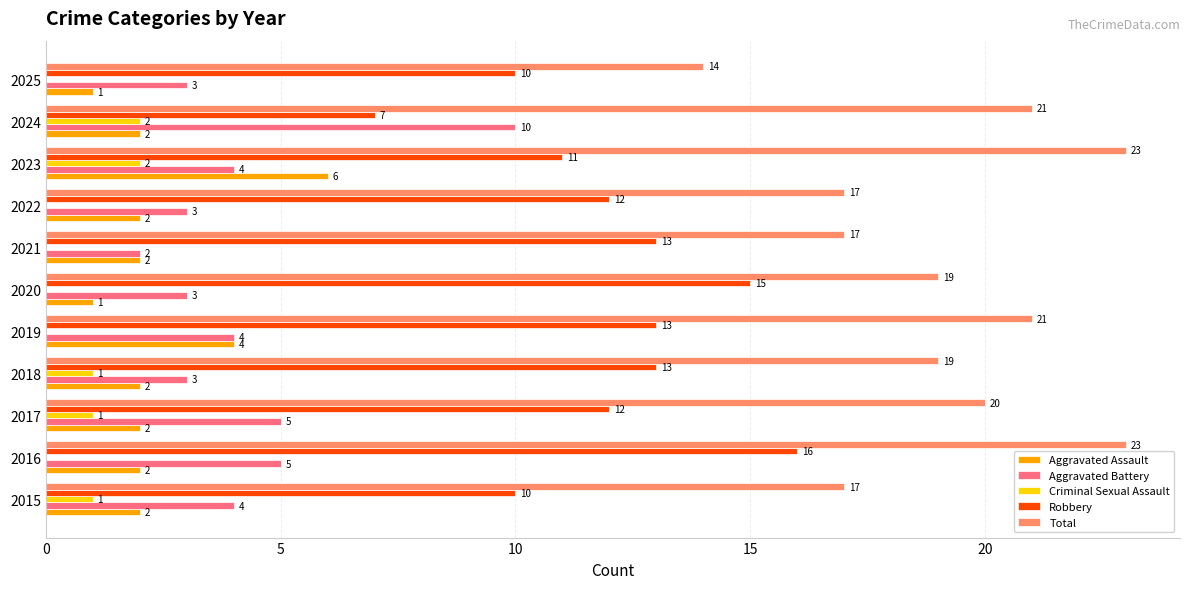

What is the sum of all Criminal Sexual Assault values?

7